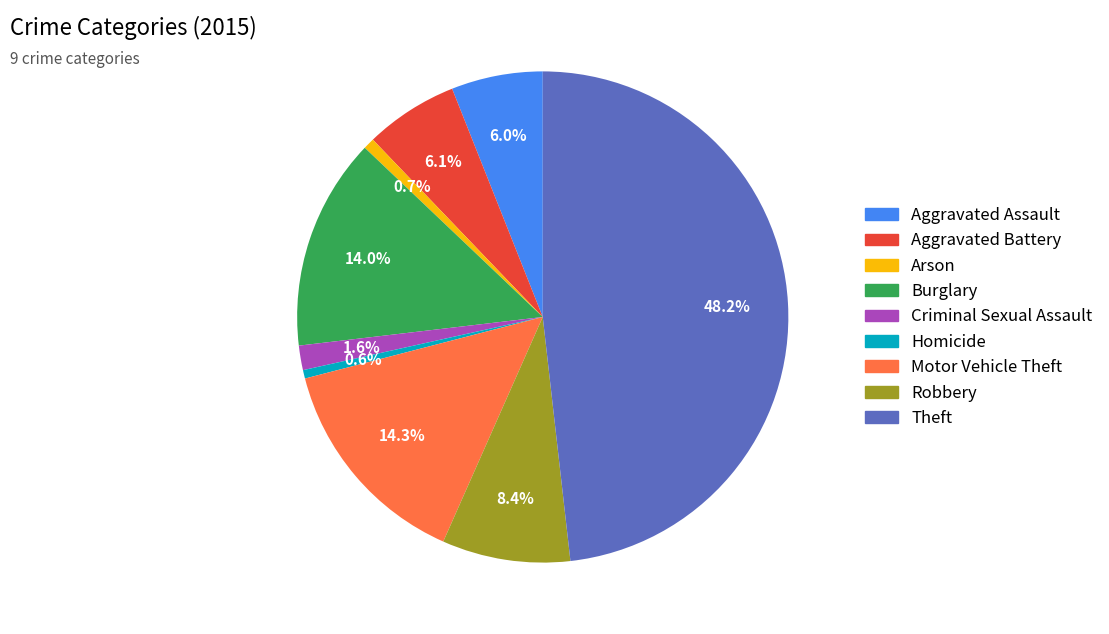

Is the sum of Criminal Sexual Assault and Arson greater than half?

No